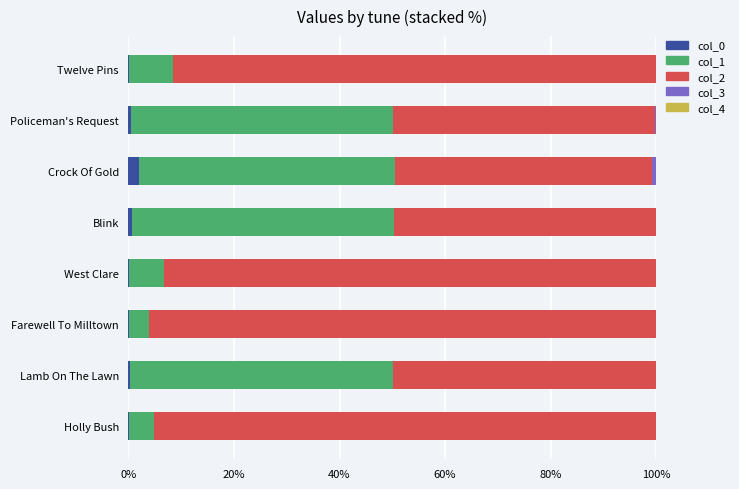

How many series are shown in this chart?

5